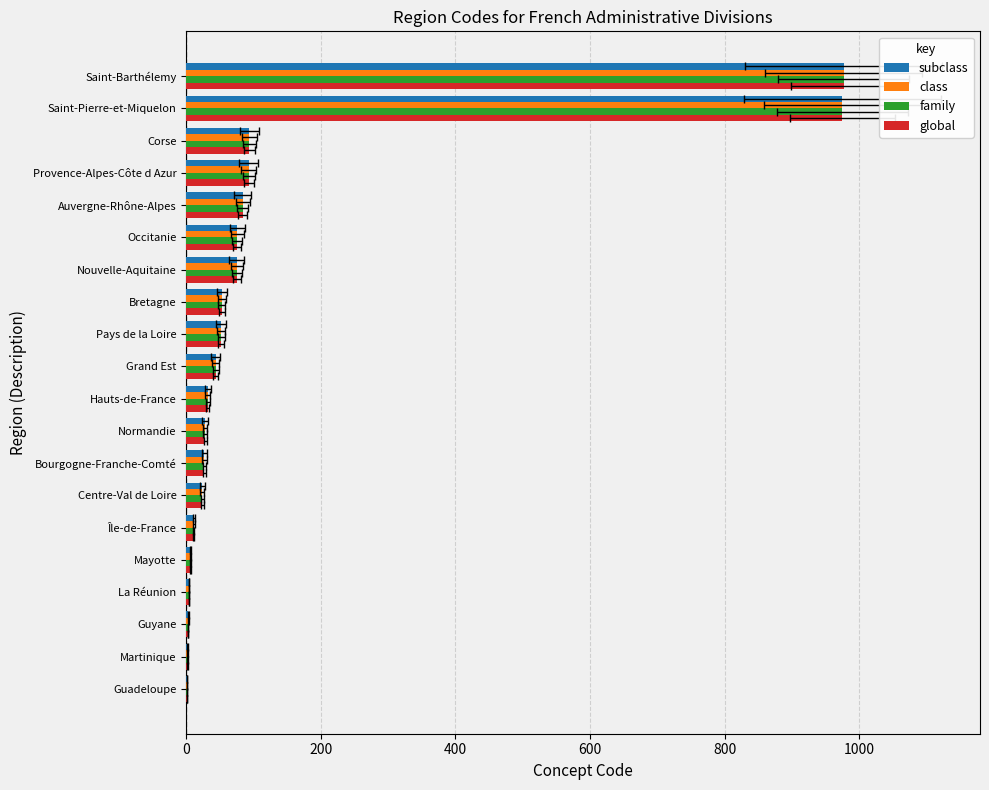

How many data points in global are less than 44?

10